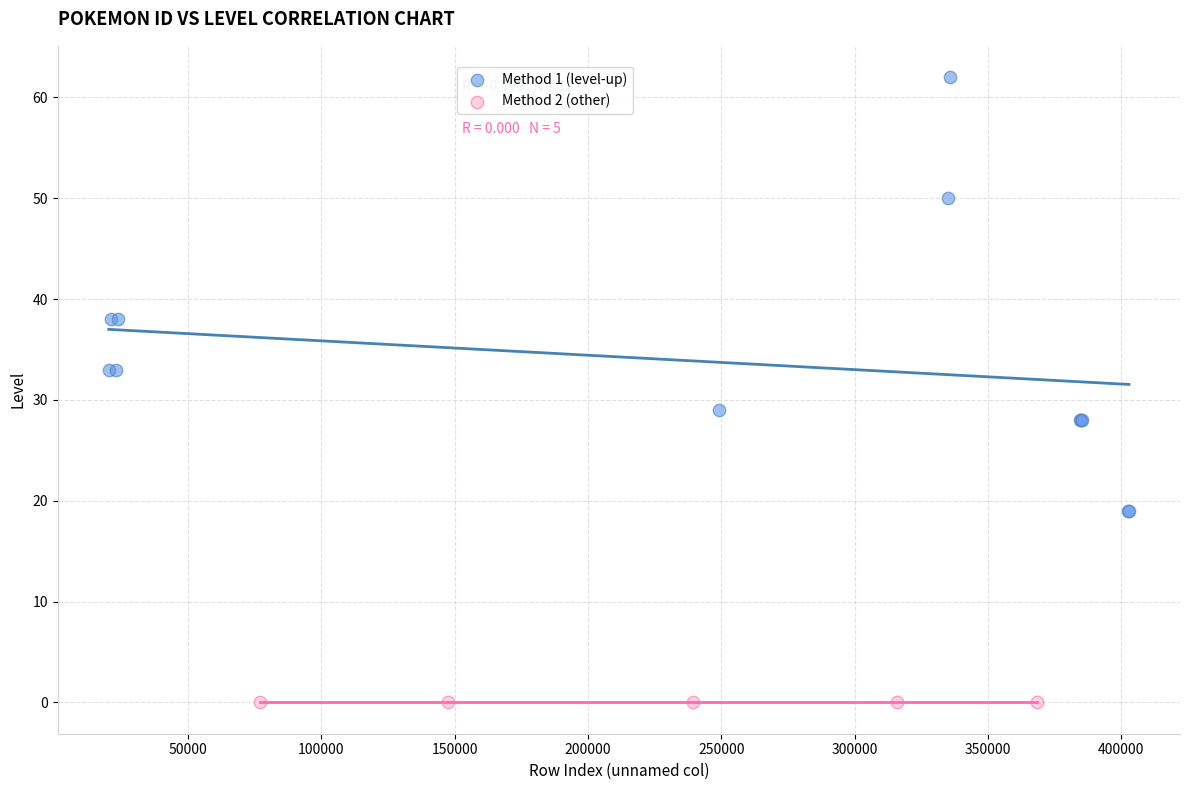

Which series contains the highest Y value?

Method 1 (level-up)